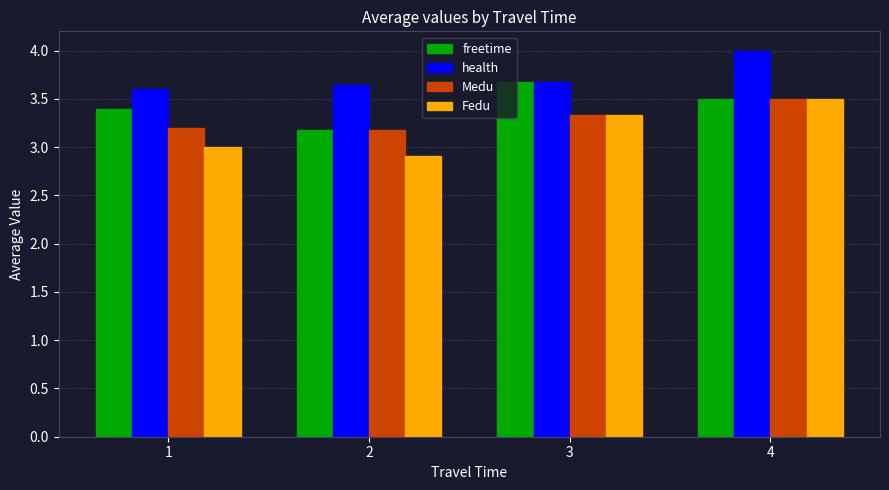

Is it true that health equals 4.0 at 4?

True